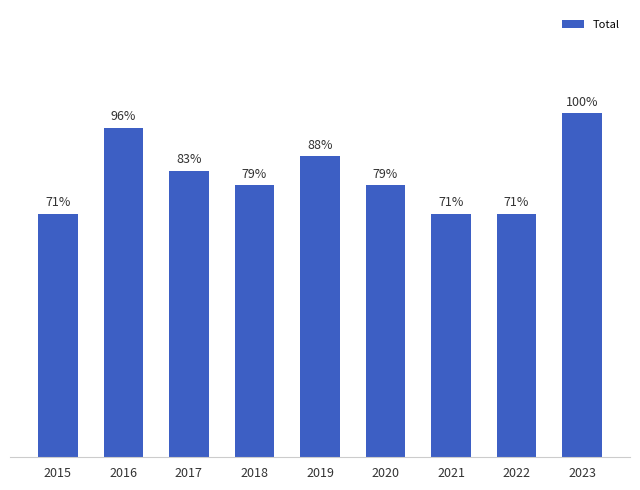

What is the difference between the maximum and minimum values?

29.2